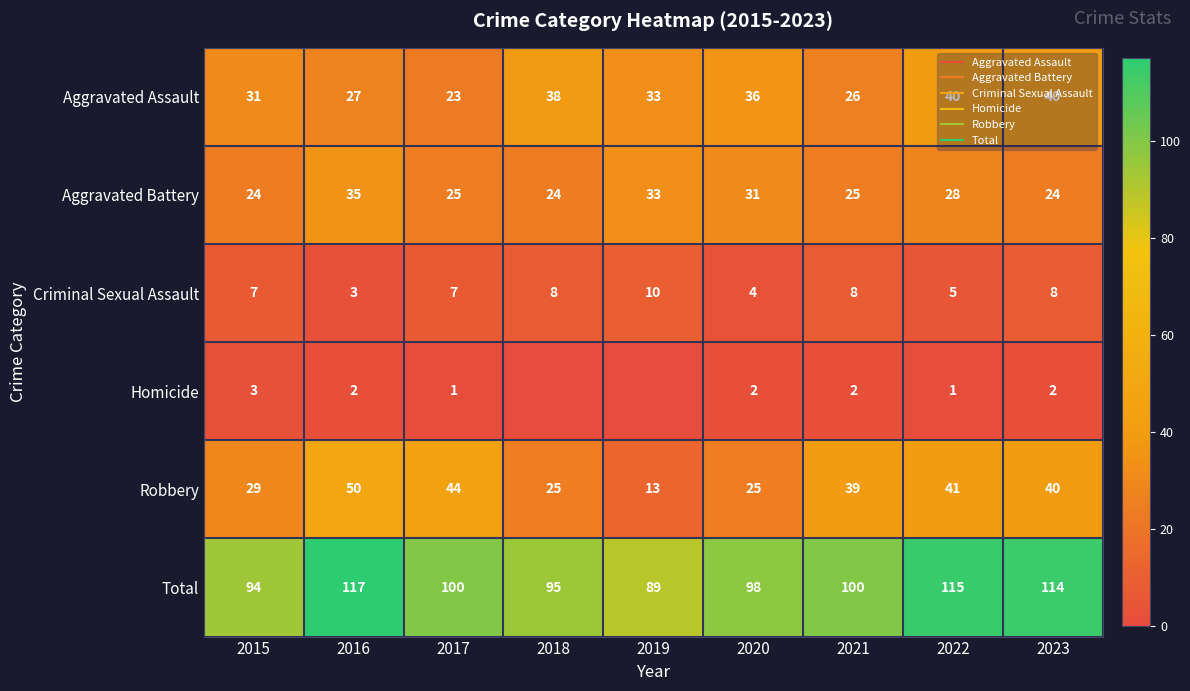

At which label does Aggravated Battery reach its peak?

2016